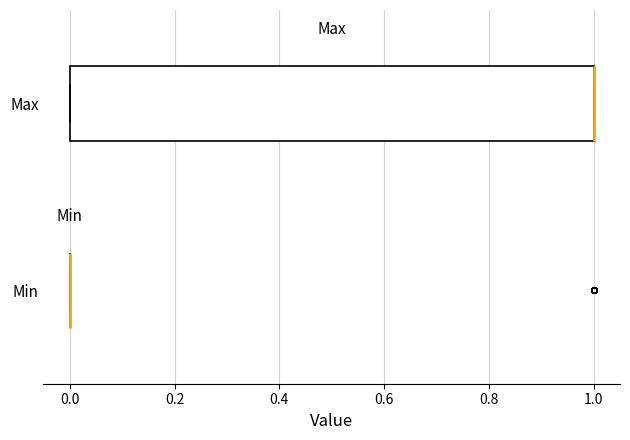

Comparing the boxes themselves (not the whiskers), which one is the widest?

Max